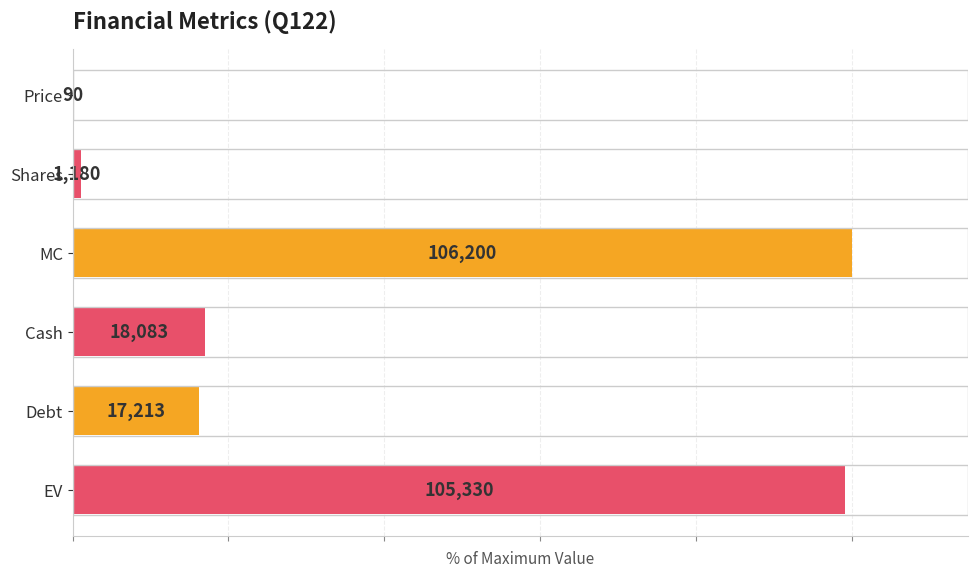

List the labels in order of value, largest first.

MC, EV, Cash, Debt, Shares, Price